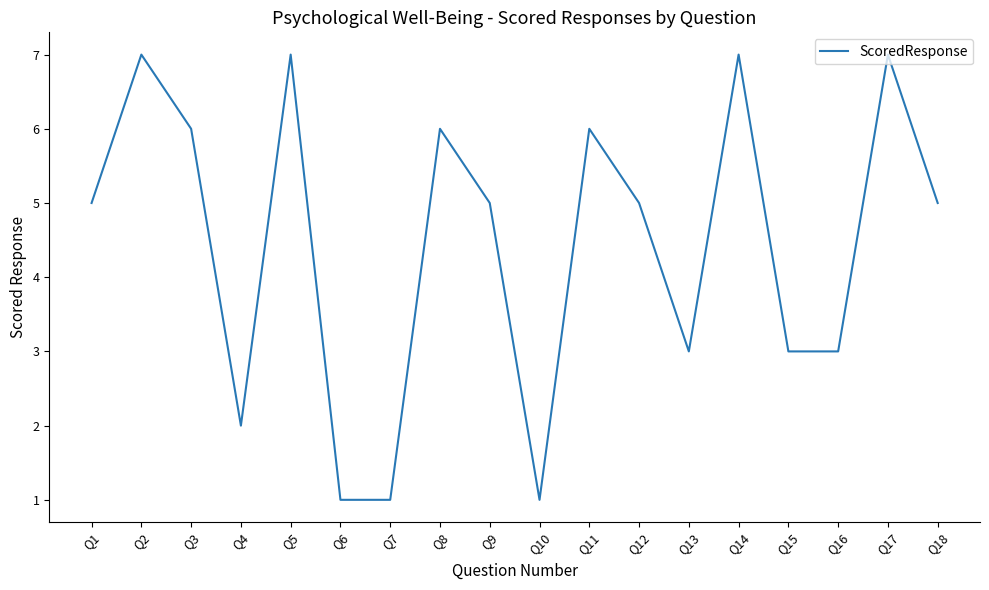

What is the ratio of the value at Q7 to the value at Q5?

0.1